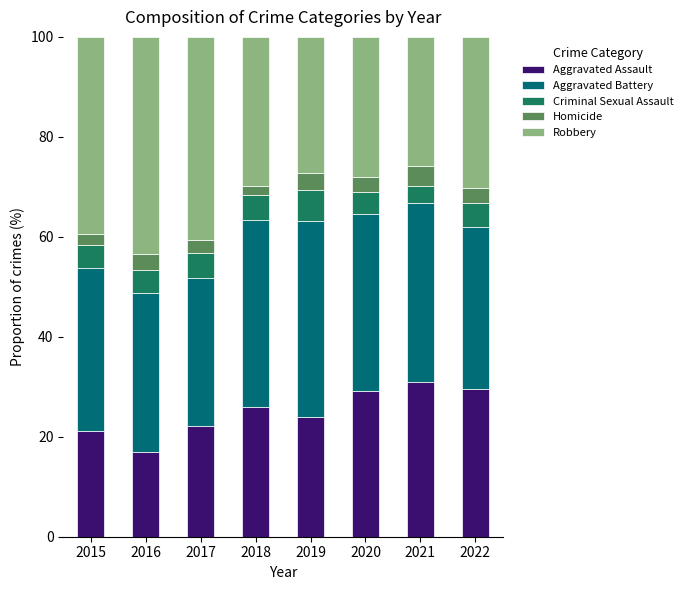

The value of Aggravated Assault at 2022 is 29.6. True or false?

True